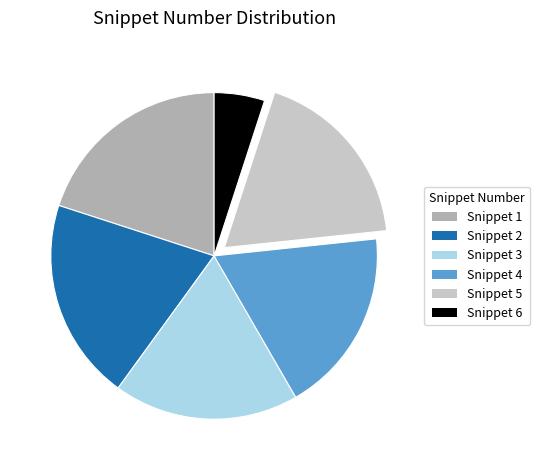

How many segments does this pie chart have?

6